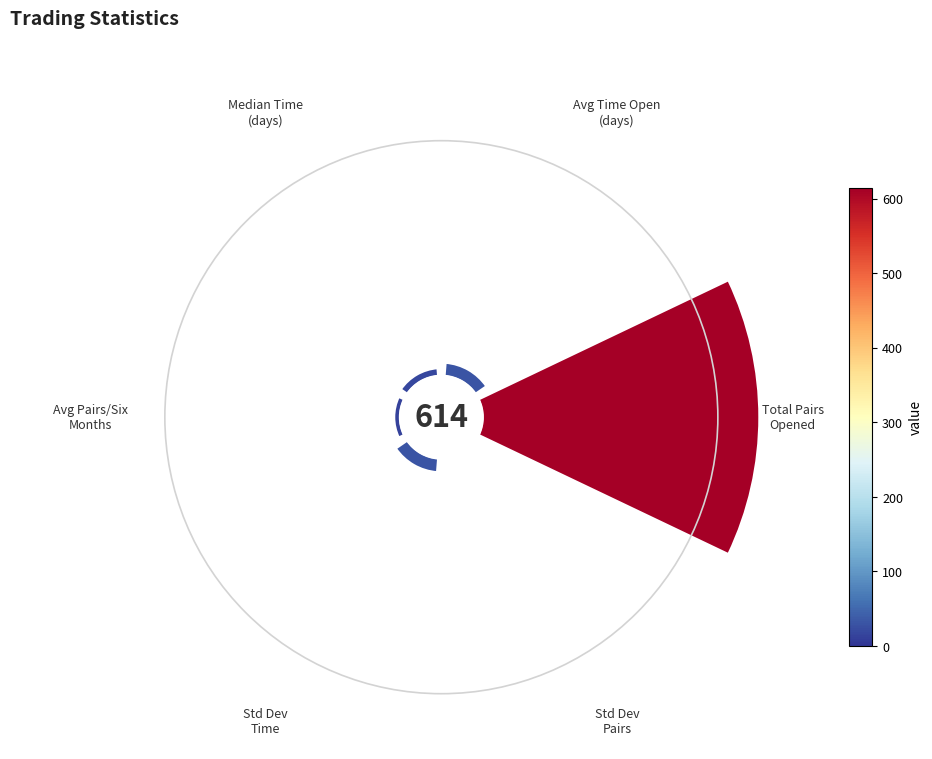

To the nearest percent, what portion does Avg Time Open
(days) represent?

4%